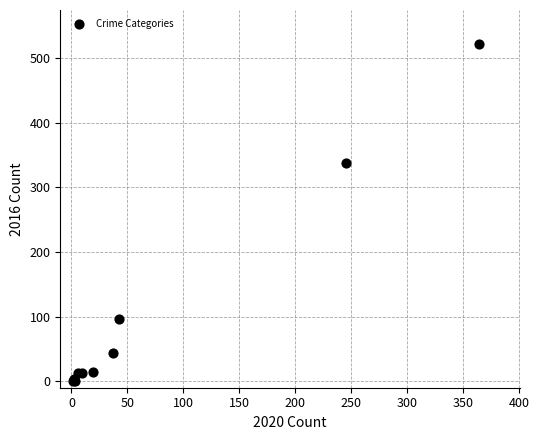

What Y value in the scatter plot is closest to 261?

337